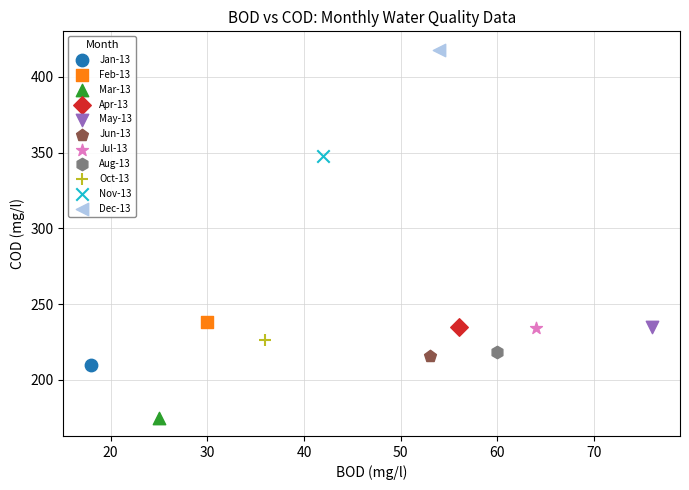

What are all the series names shown in the legend?

Jan-13, Feb-13, Mar-13, Apr-13, May-13, Jun-13, Jul-13, Aug-13, Oct-13, Nov-13, Dec-13